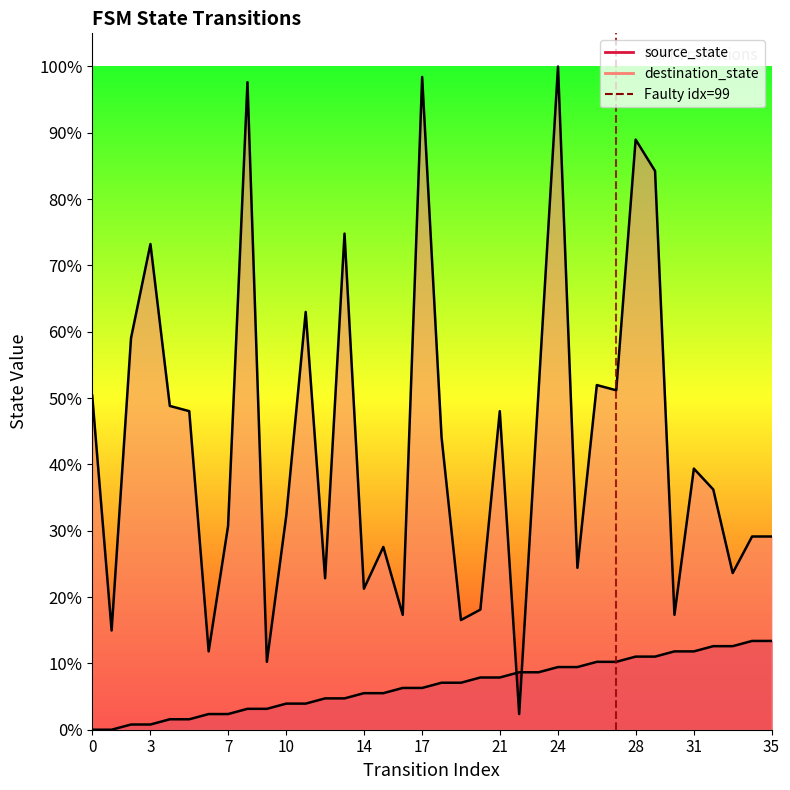

The value at 0 is -1. True or false?

False